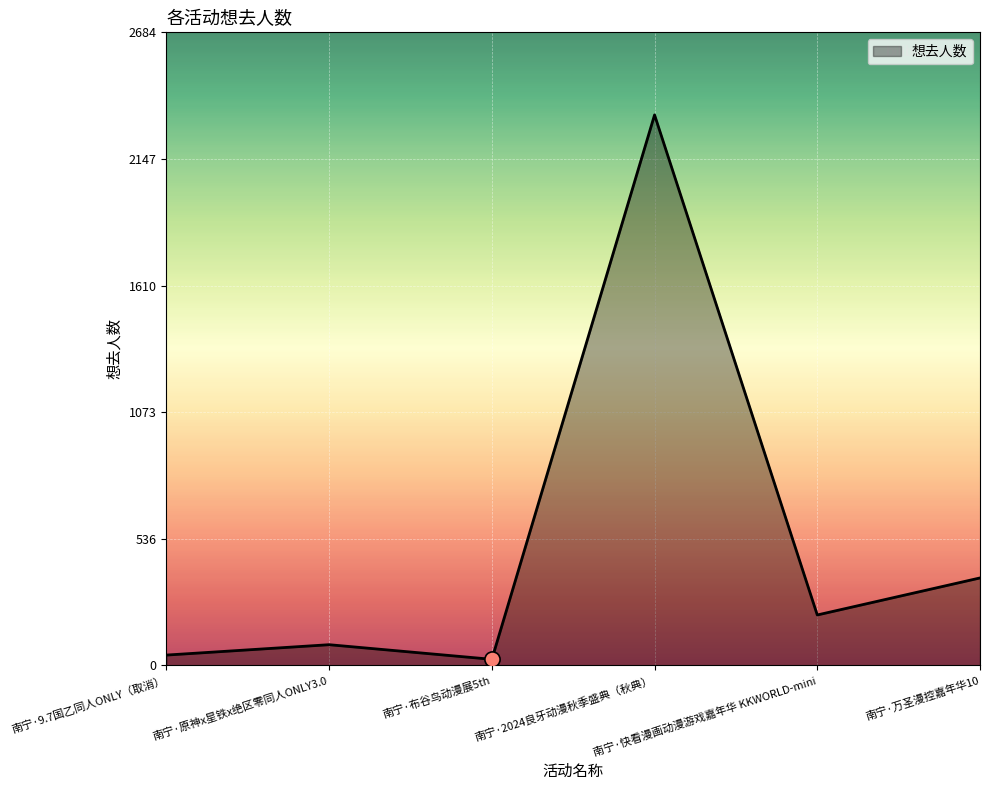

What is the change in value from 南宁·9.7国乙同人ONLY（取消） to 南宁·万圣漫控嘉年华10?

+327